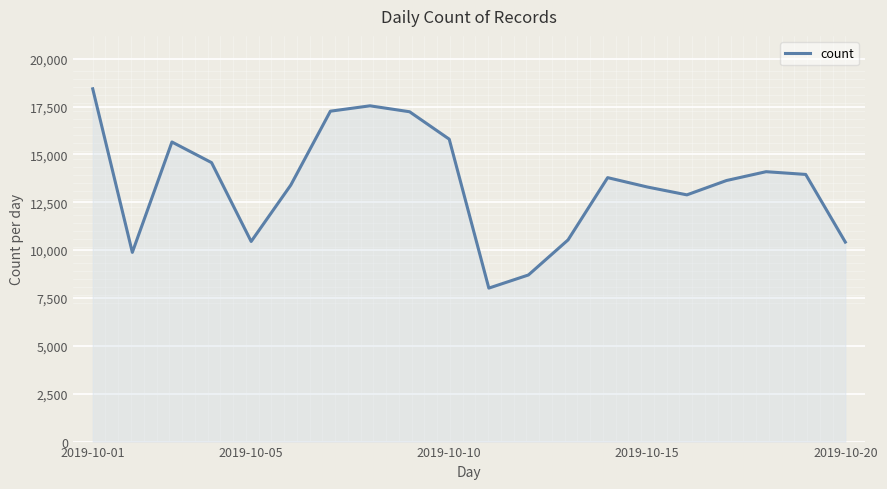

What is the smallest value displayed?

8016